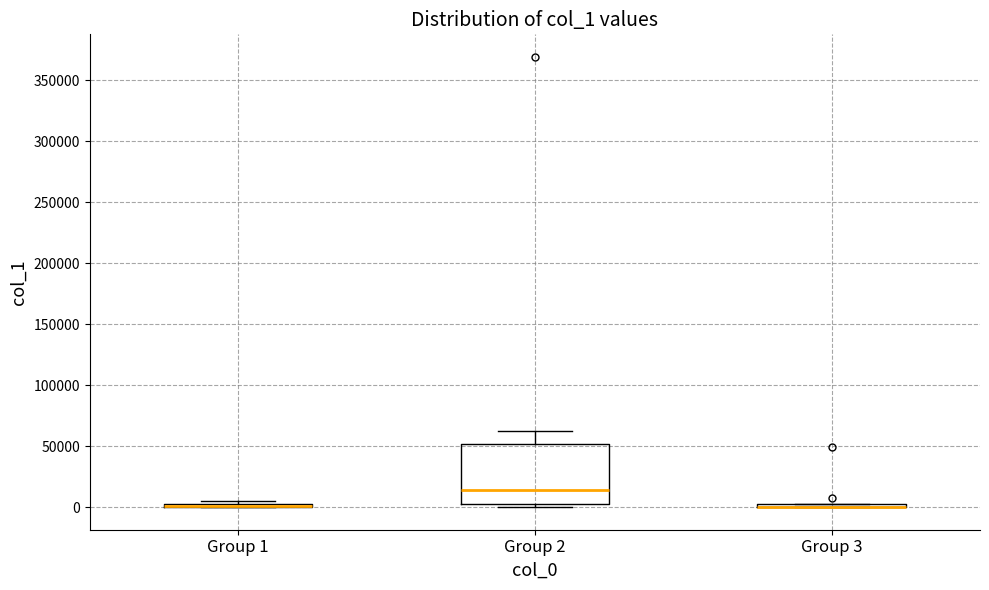

Comparing the boxes themselves (not the whiskers), which one is the tallest?

Group 2